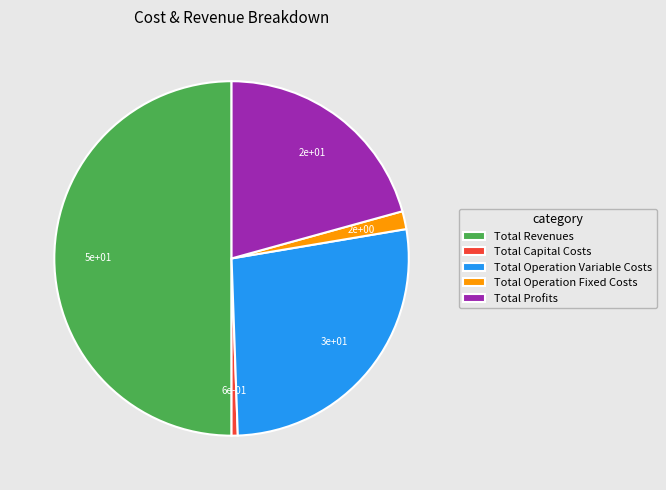

Is the sum of Total Capital Costs and Total Operation Variable Costs greater than half?

No